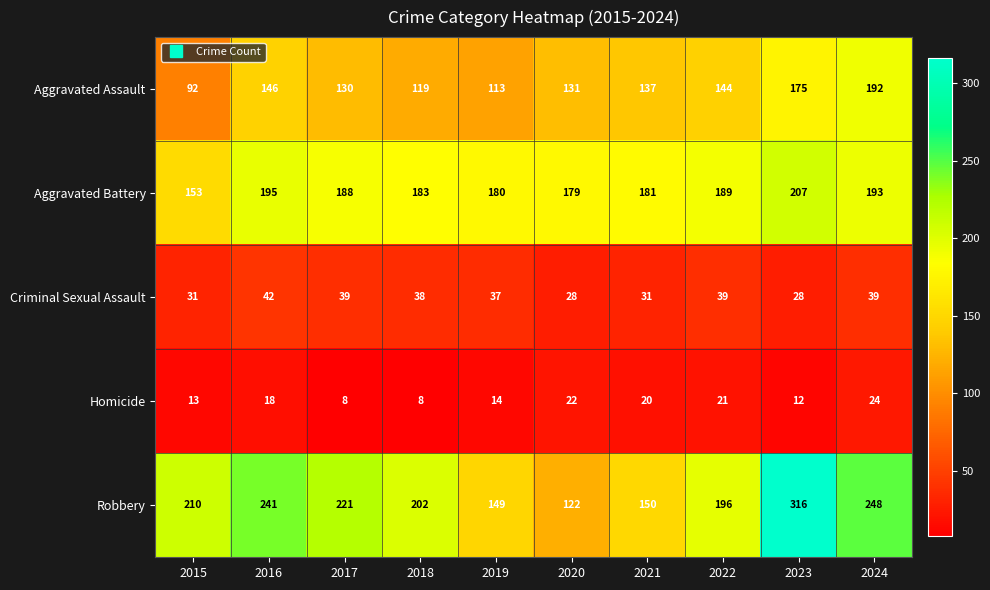

At 2023, list the series in order from largest to smallest.

Robbery, Aggravated Battery, Aggravated Assault, Criminal Sexual Assault, Homicide